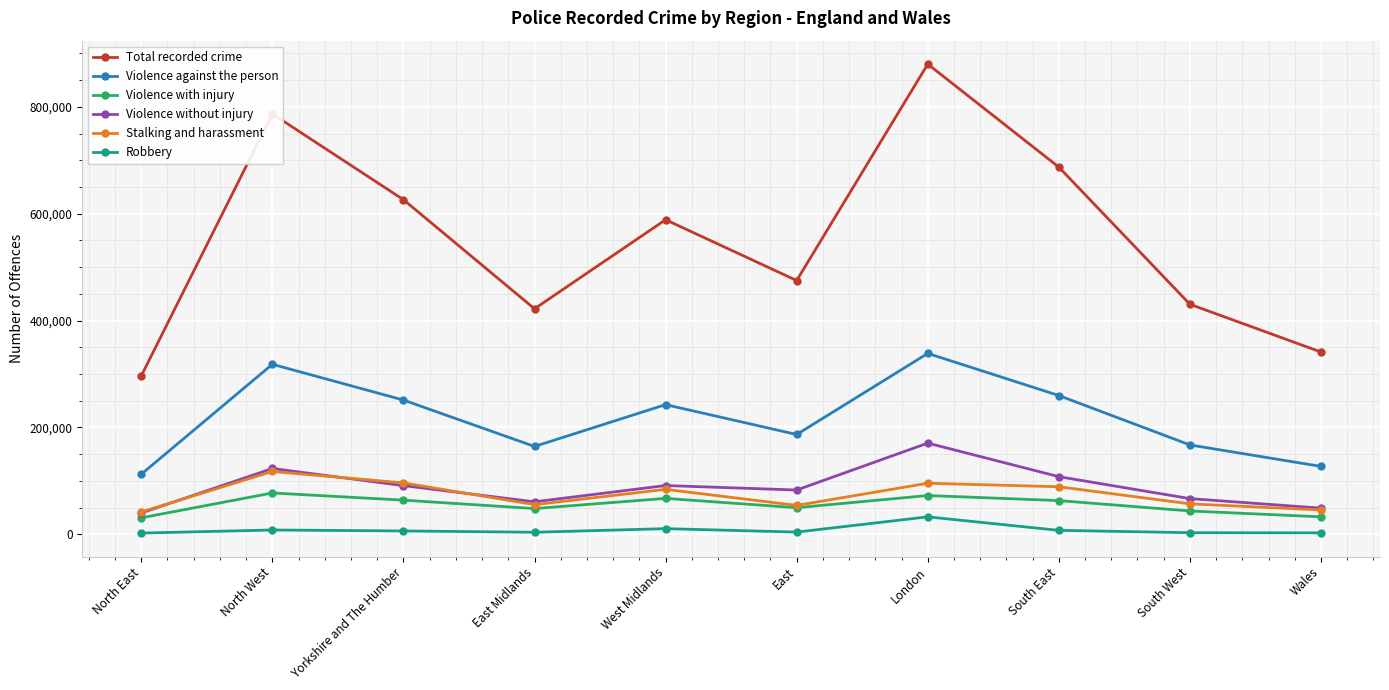

Read the Violence without injury value at North East.

39734